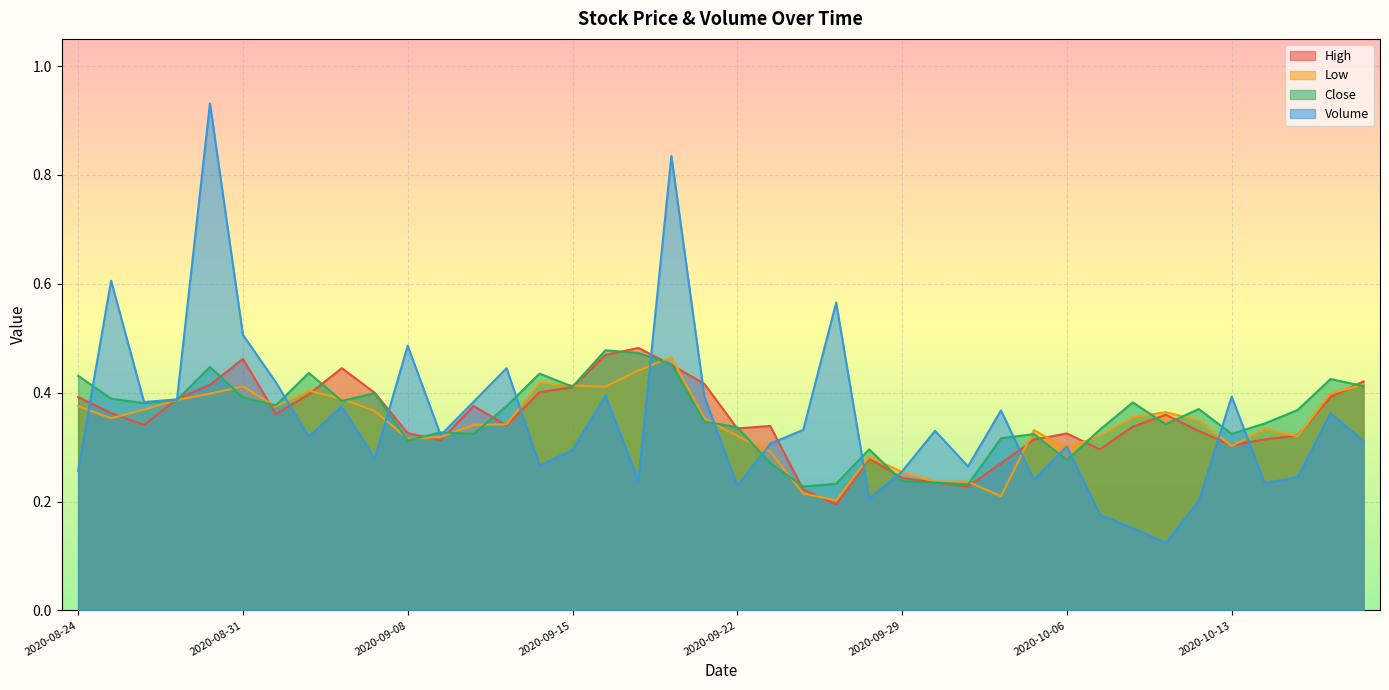

The High series shows 0.3 at 2020-10-05. True or false?

True